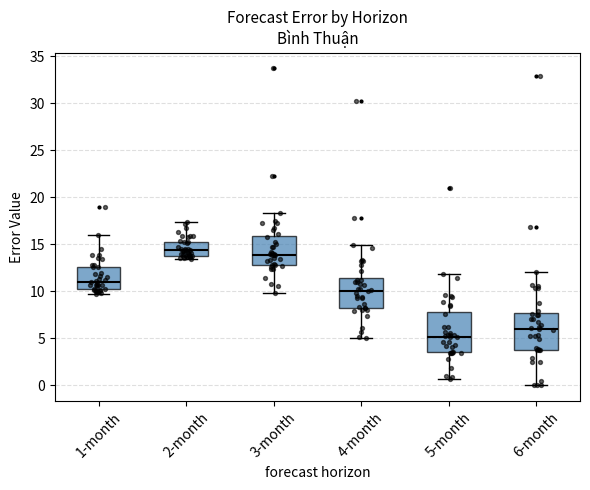

Where does the median line of the box for 2-month sit on the y-axis? The values are not printed on the chart, so give them approximately, as read against the axis.

14.5